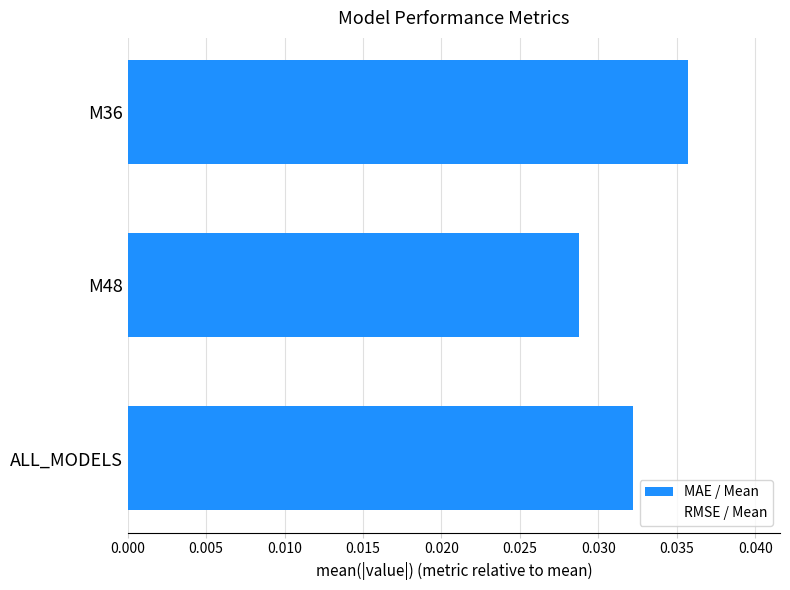

Are the bars horizontal?

Yes